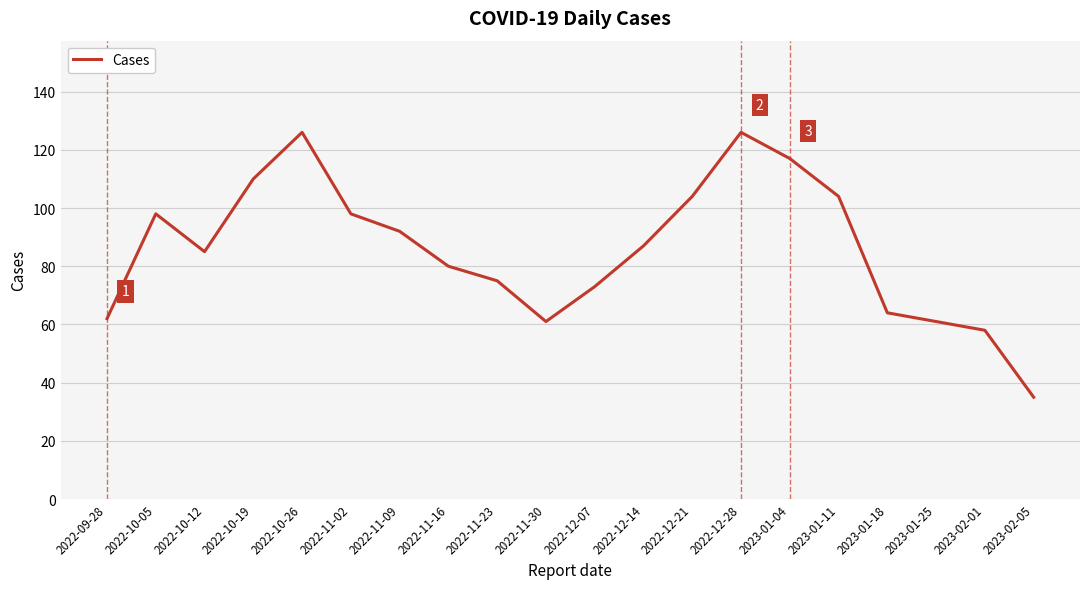

What is the sum of all values?

1716